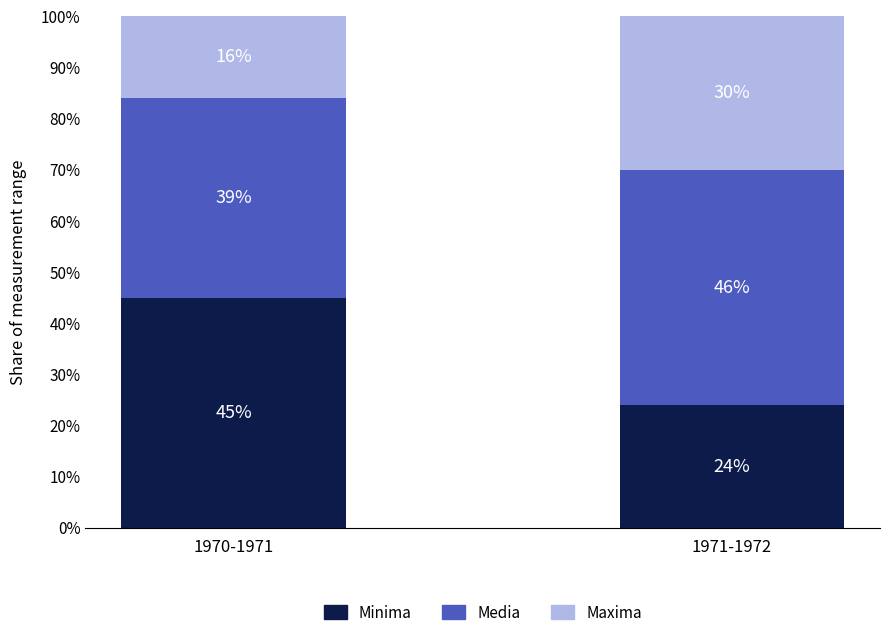

What is the sum of the Minima values at 1971-1972 and 1970-1971?

69